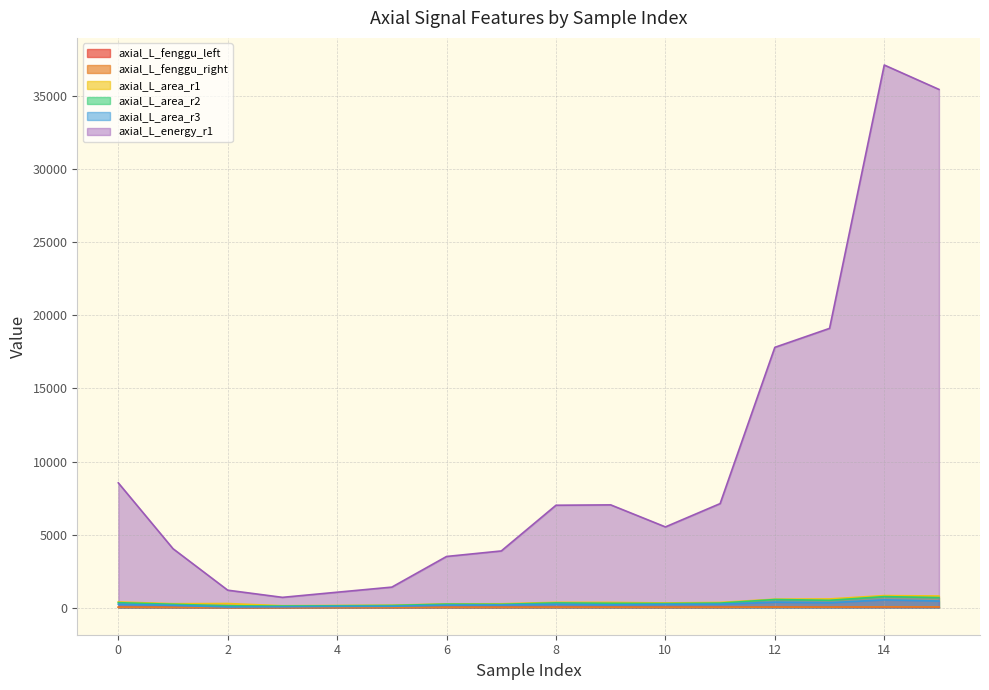

How many values in the axial_L_fenggu_right series are below 21?

8